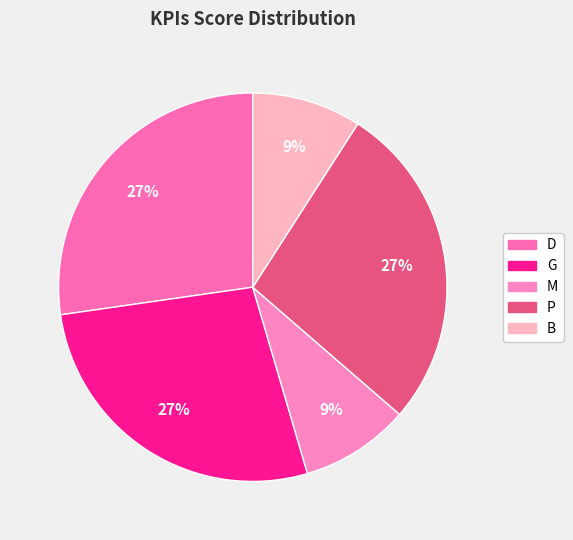

Count the number of slices in the pie.

5